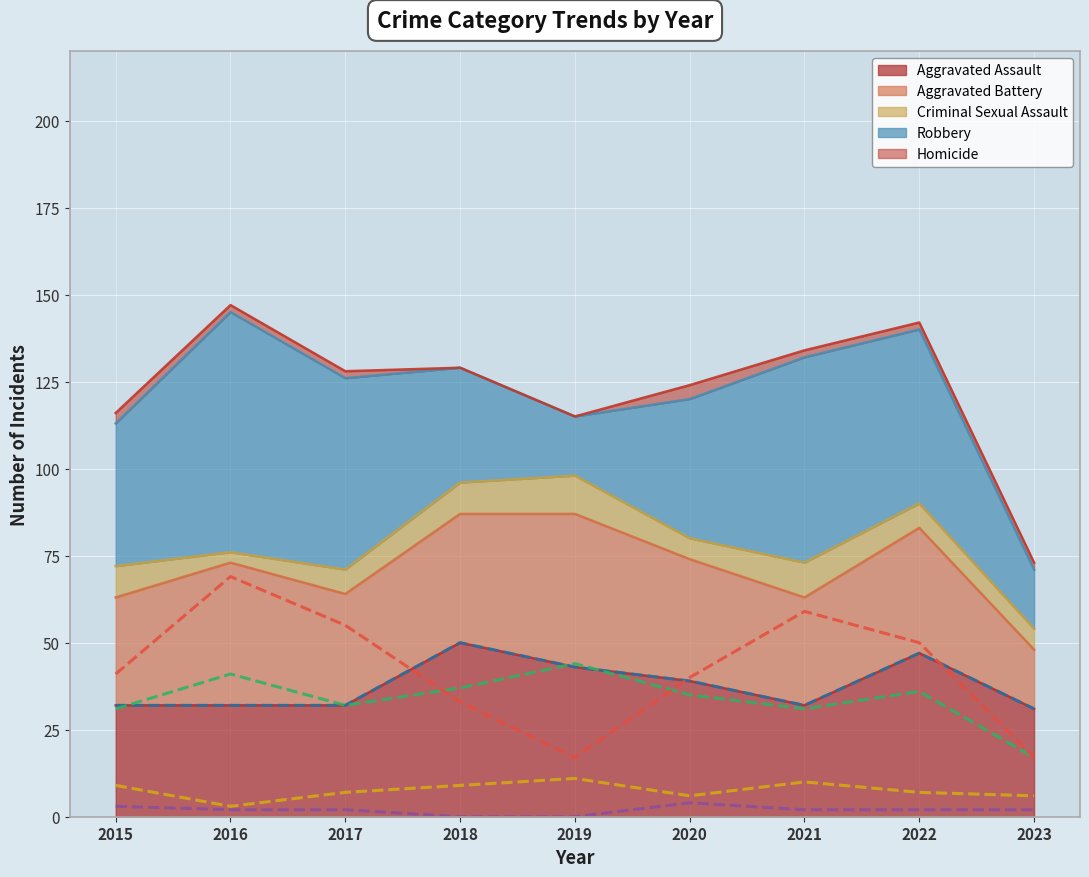

How many values in the Robbery (line) series exceed 41?

4